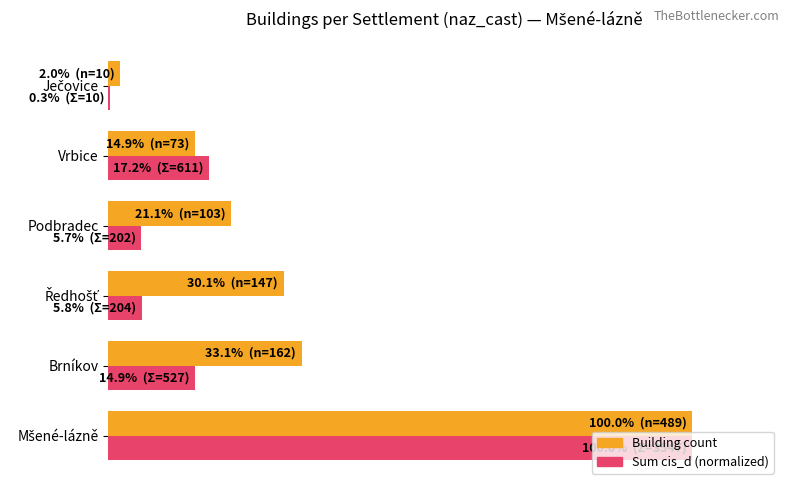

Reading left to right, transcribe all the data shown in this chart.

Building count: 100.0	33.1	30.1	21.1	14.9	2.0
Sum cis_d (normalized): 100.0	14.9	5.8	5.7	17.2	0.3